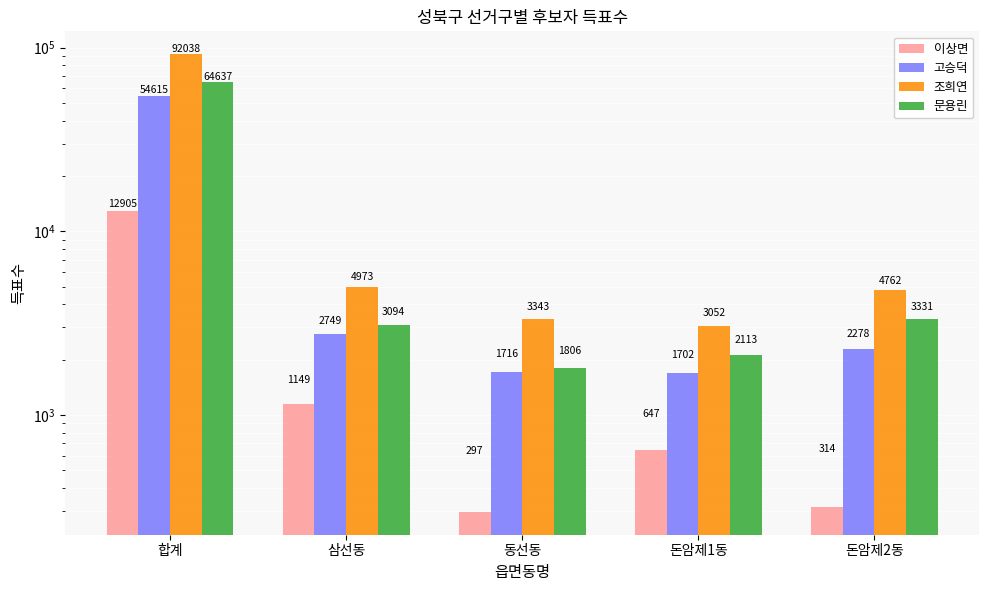

How many bars are there in total?

20